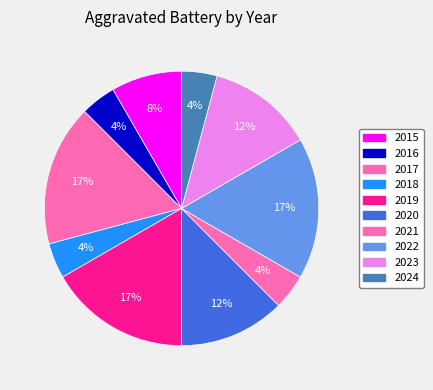

Is 2022 the majority of the pie?

No